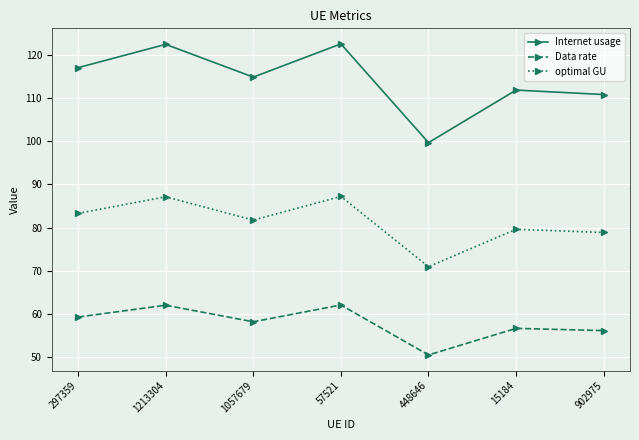

True or false: Internet usage and optimal GU cross at least once.

False